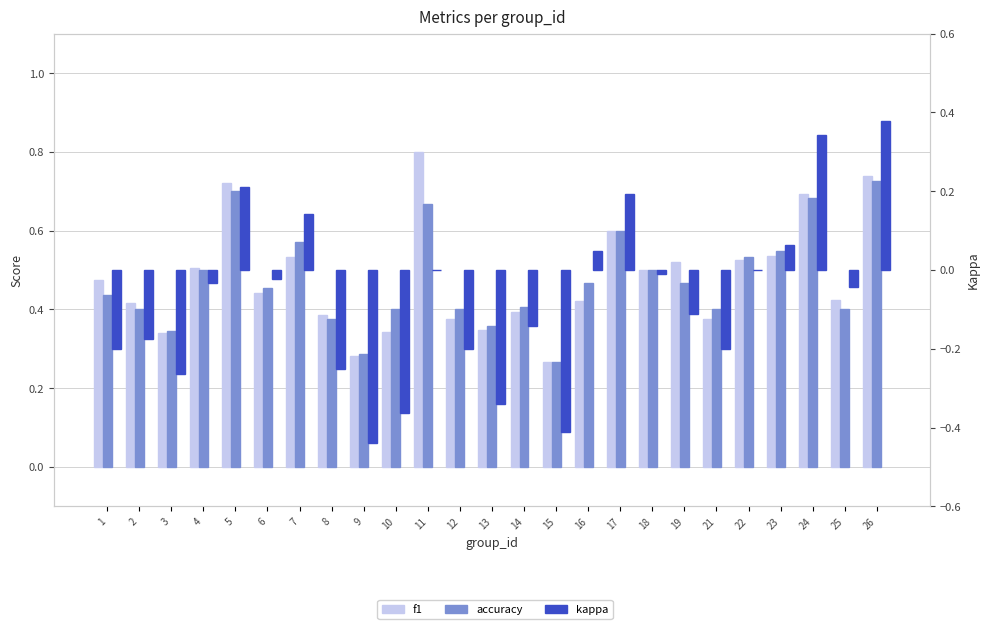

Reading left to right, what are all the values shown in this chart?

f1: 0.5	0.4	0.3	0.5	0.7	0.4	0.5	0.4	0.3	0.3	0.8	0.4	0.3	0.4	0.3	0.4	0.6	0.5	0.5	0.4	0.5	0.5	0.7	0.4	0.7
accuracy: 0.4	0.4	0.3	0.5	0.7	0.5	0.6	0.4	0.3	0.4	0.7	0.4	0.4	0.4	0.3	0.5	0.6	0.5	0.5	0.4	0.5	0.5	0.7	0.4	0.7
kappa: -0.2	-0.2	-0.3	-0.0	0.2	-0.0	0.1	-0.2	-0.4	-0.4	0.0	-0.2	-0.3	-0.1	-0.4	0.0	0.2	-0.0	-0.1	-0.2	0.0	0.1	0.3	-0.0	0.4